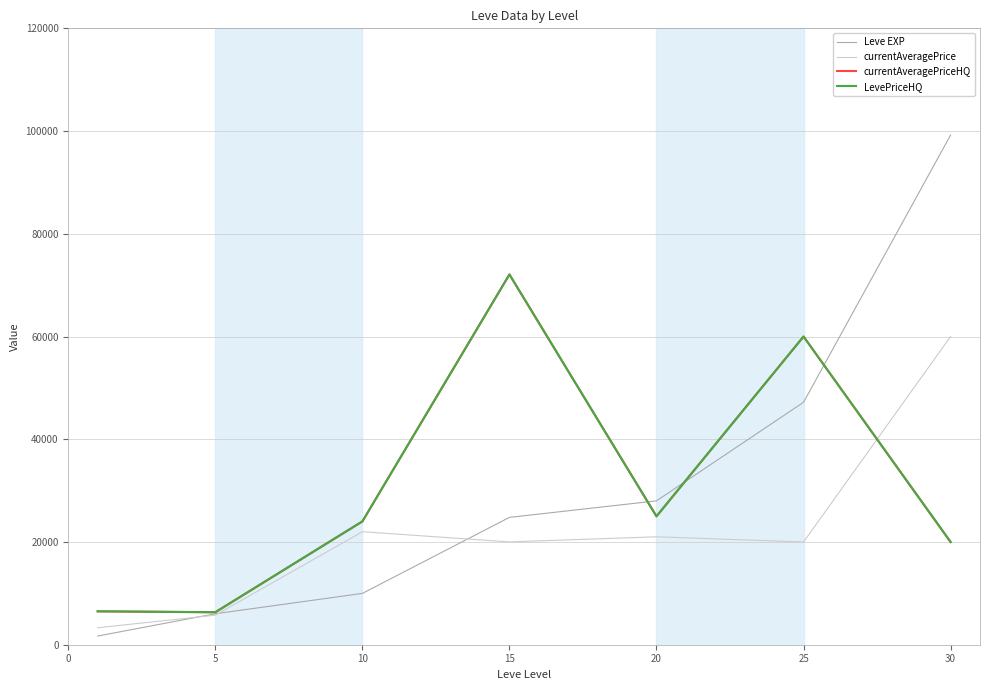

At which label is currentAveragePriceHQ closest to 39202?

20